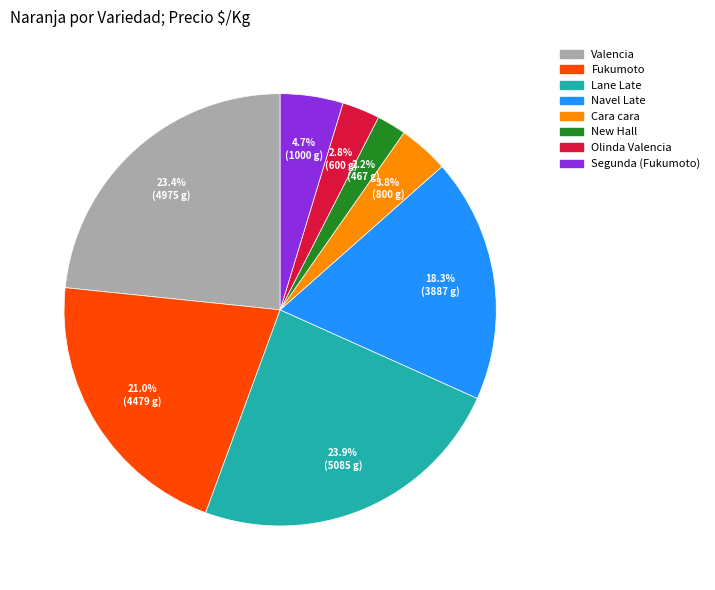

Is there any slice that represents more than half of the pie?

No